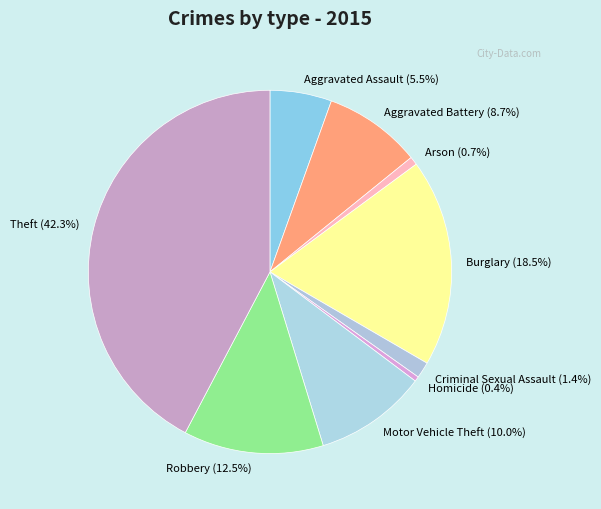

Combined, do Theft and Aggravated Assault account for over 50%?

No